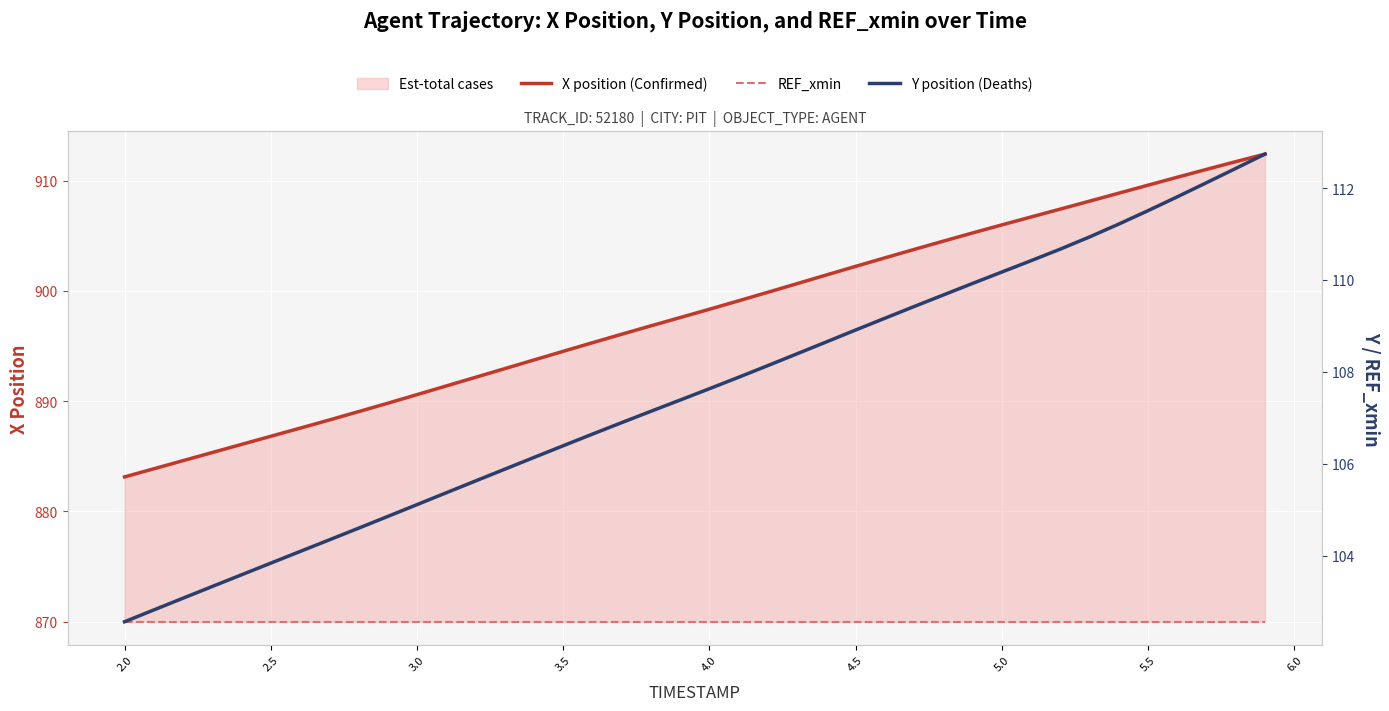

True or false: Y position (Deaths) and REF_xmin cross at least once.

False